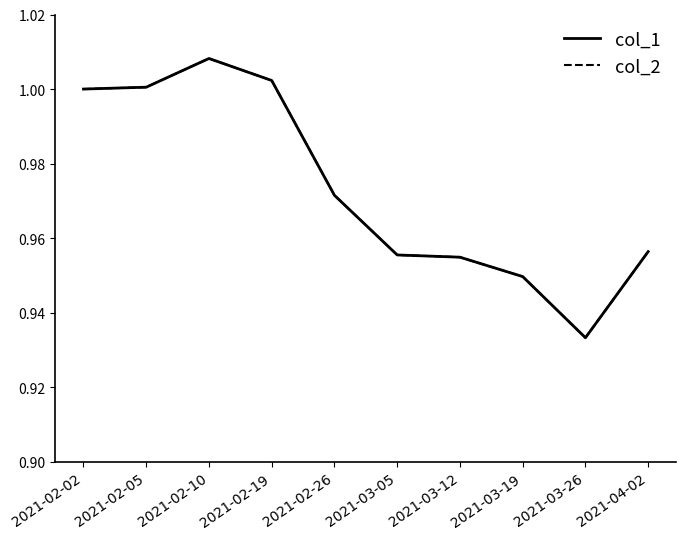

At which label is col_1 closest to 0?

2021-03-26